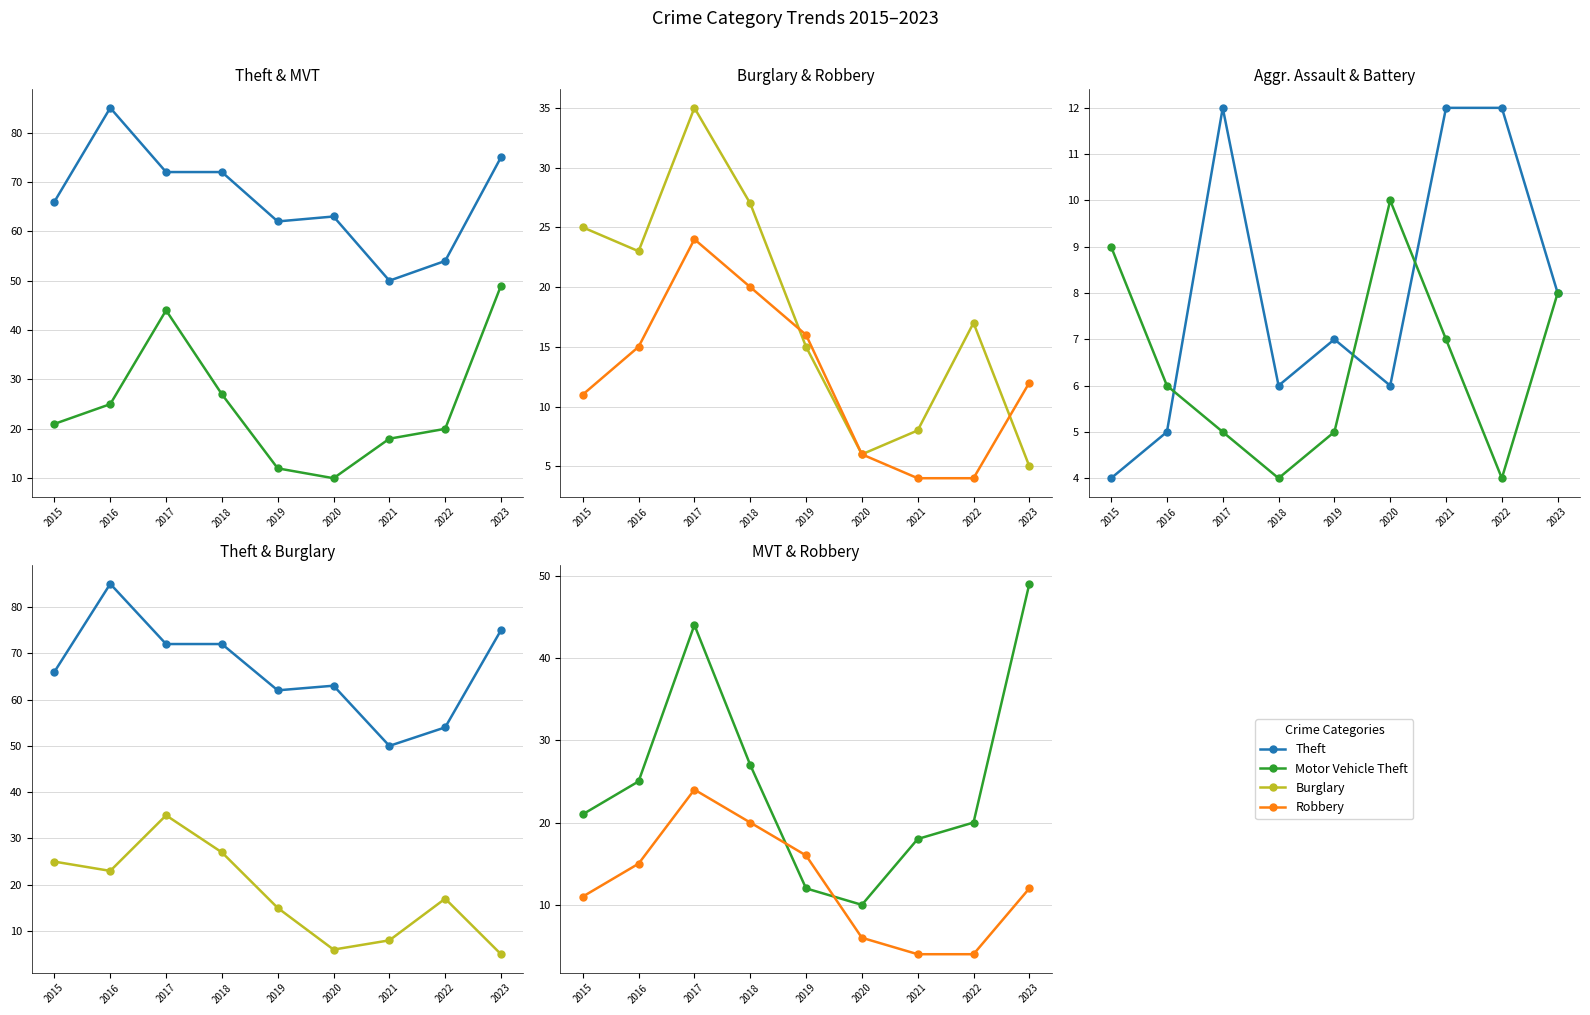

What is the difference between the maximum and second lowest values in the Burglary series?

29